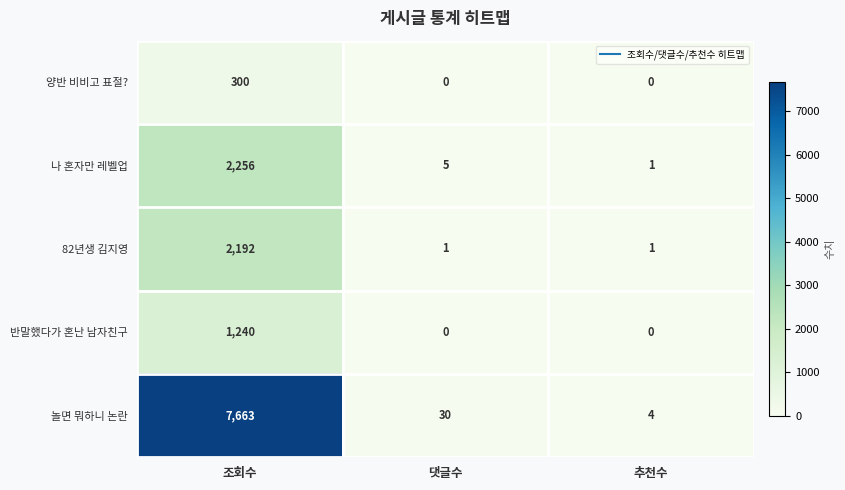

Reading left to right, transcribe all the data shown in this chart.

양반 비비고 표절?: 300	0	0
나 혼자만 레벨업: 2256	5	1
82년생 김지영: 2192	1	1
반말했다가 혼난 남자친구: 1240	0	0
놀면 뭐하니 논란: 7663	30	4